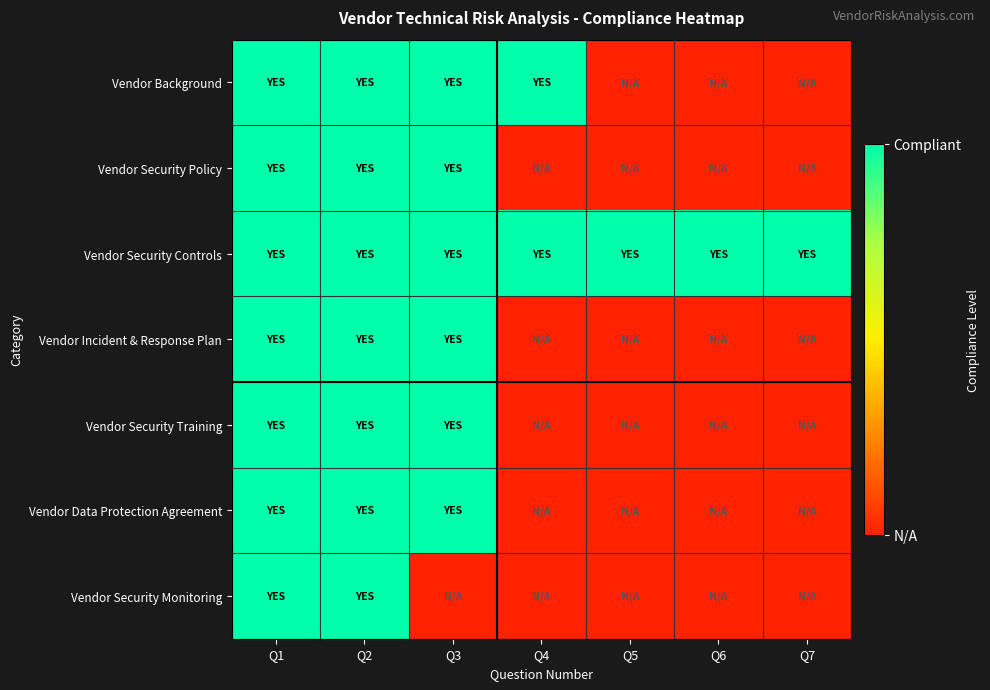

List the series in order of their peak value, highest first.

Vendor Background, Vendor Security Policy, Vendor Security Controls, Vendor Incident & Response Plan, Vendor Security Training, Vendor Data Protection Agreement, Vendor Security Monitoring